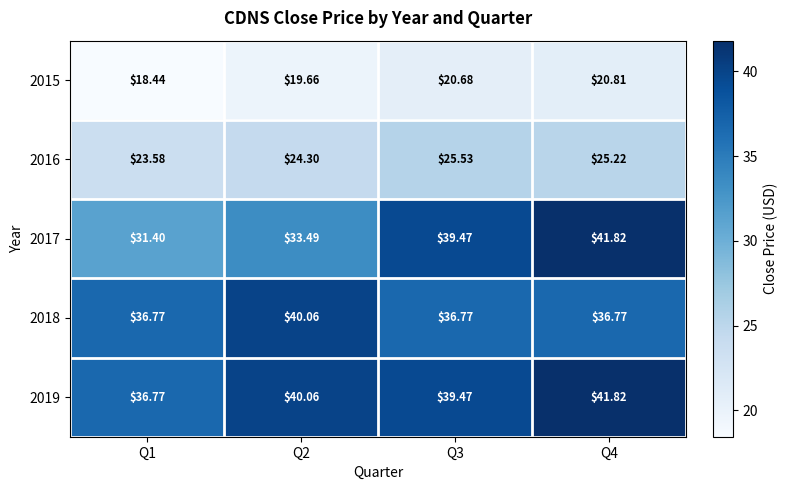

Is the value of 2017 at Q3 greater than the value of 2018 at Q1?

Yes